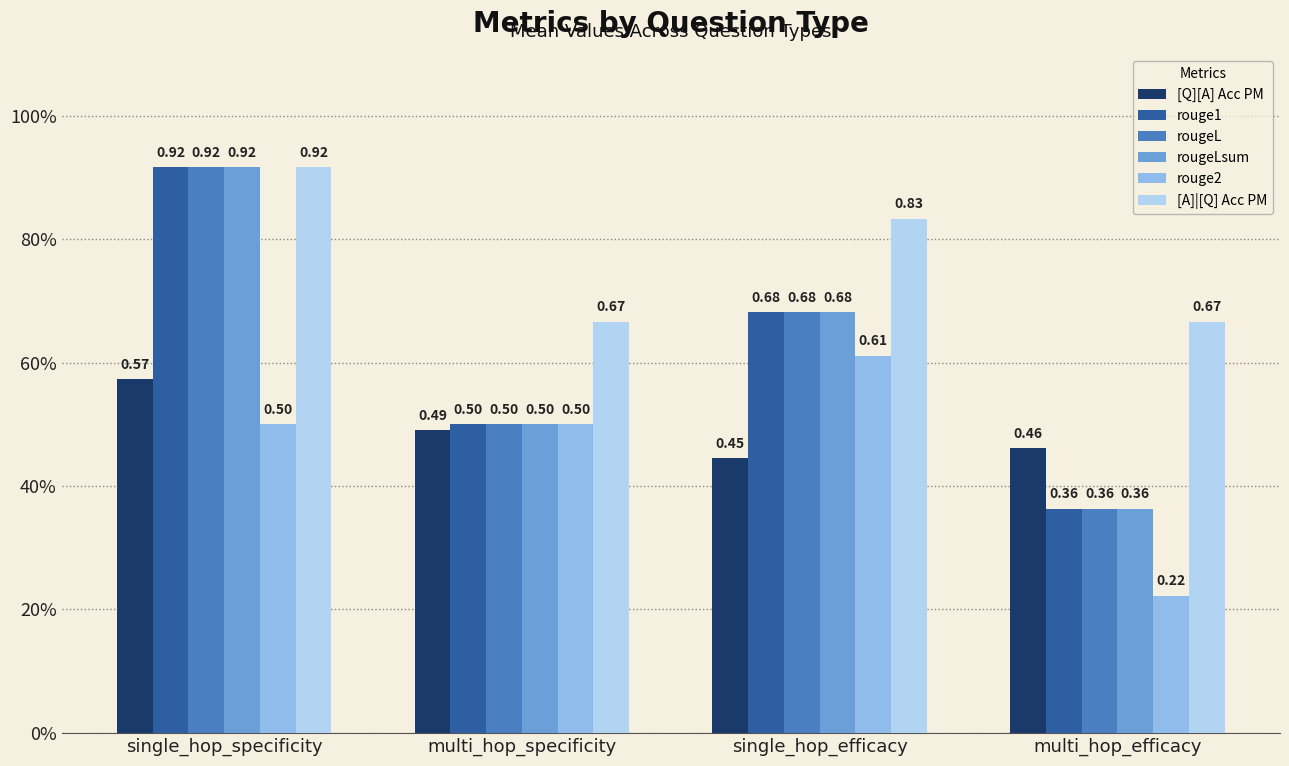

What are all the series names shown in the legend?

[Q][A] Acc PM, rouge1, rougeL, rougeLsum, rouge2, [A]|[Q] Acc PM